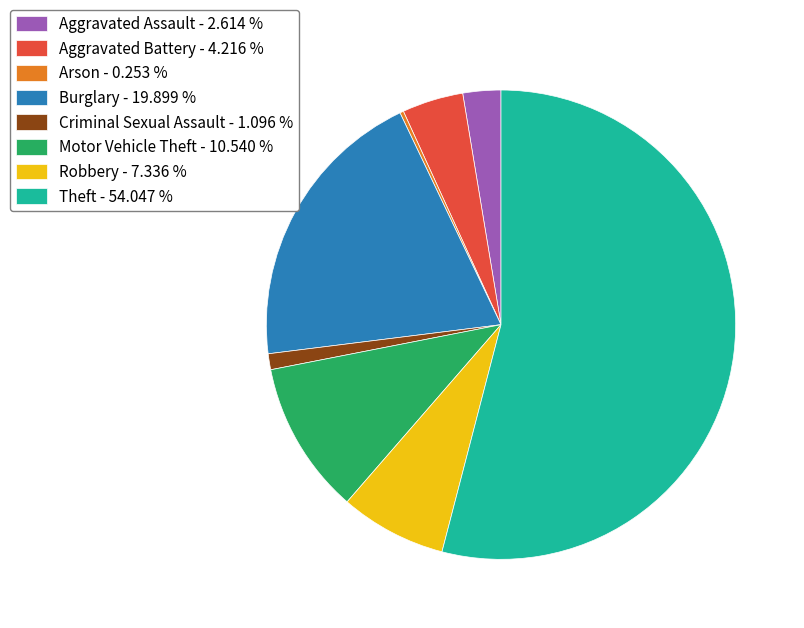

Does Aggravated Assault - 2.614 % account for over 50% of the chart?

No